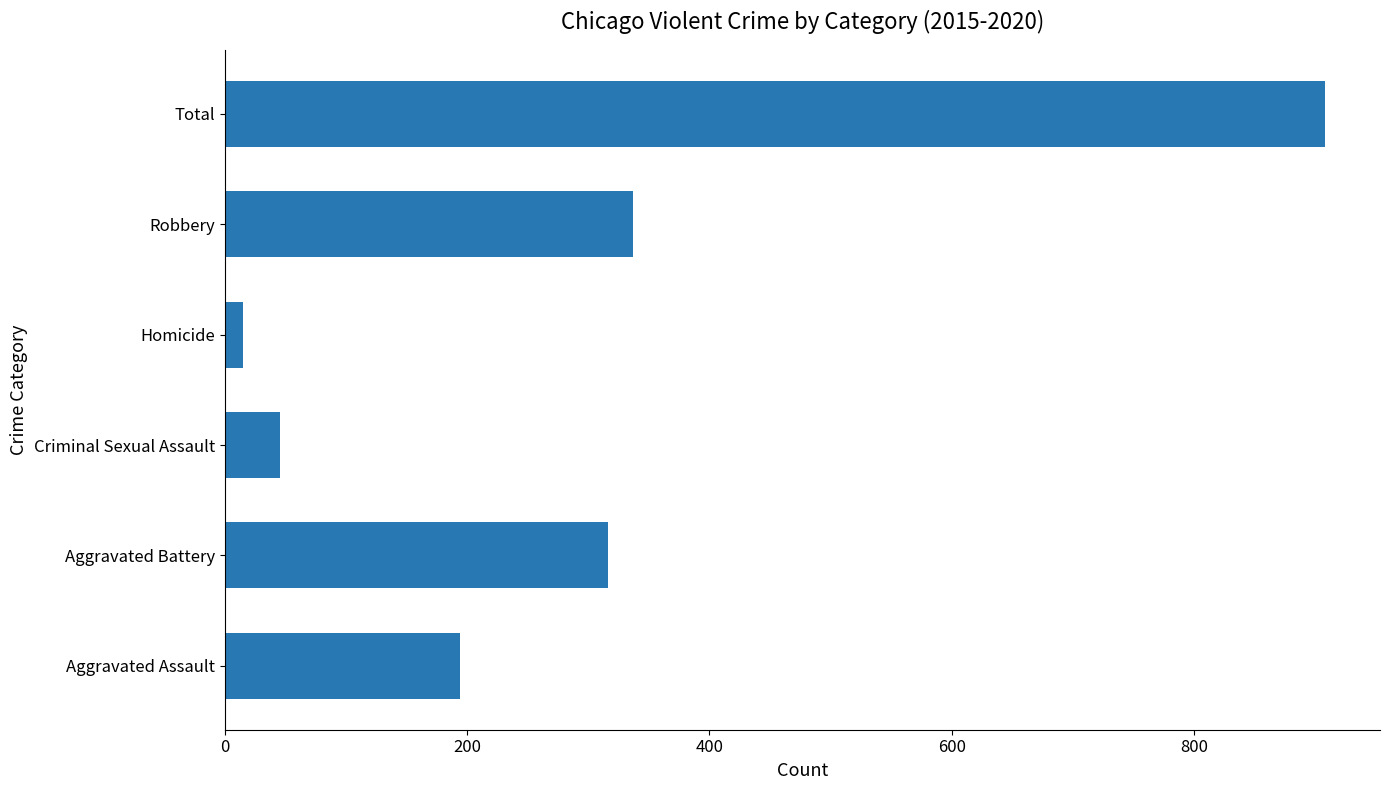

Where is the data nearest to the value 461?

Robbery